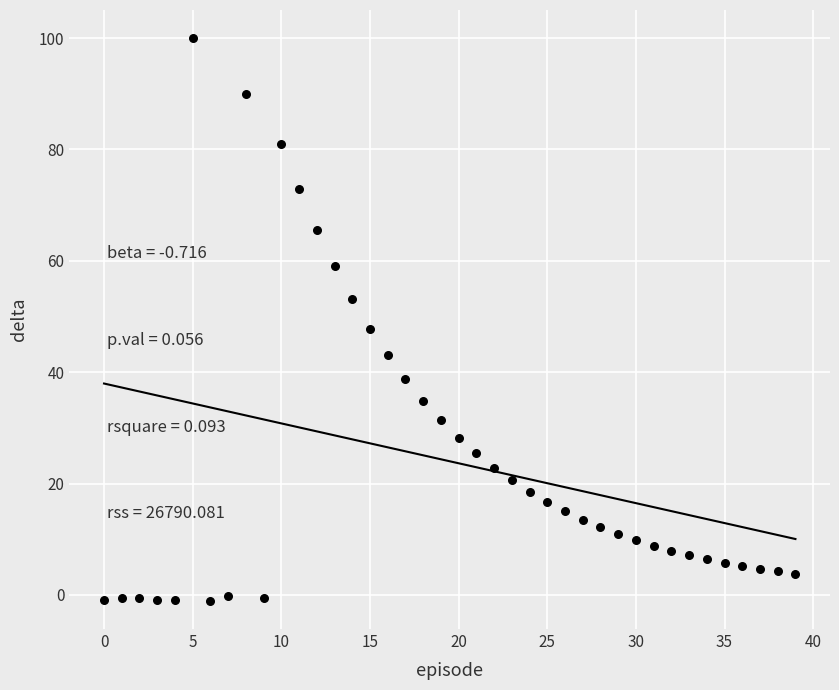

What Y value in the scatter plot is closest to 49?

47.8